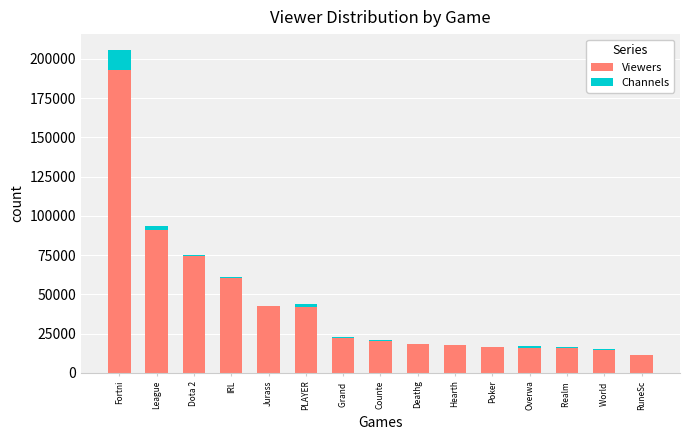

Are the bars horizontal?

No